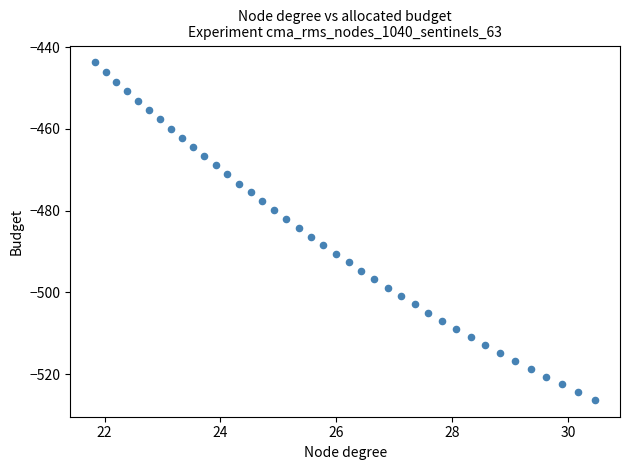

What is the range of X values (max minus min)?

8.6